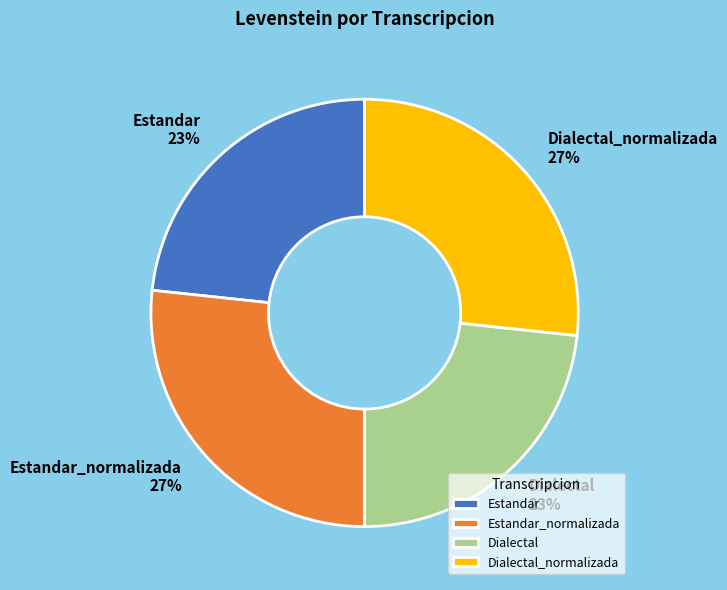

True or false: Dialectal_normalizada accounts for 15% of the total.

False